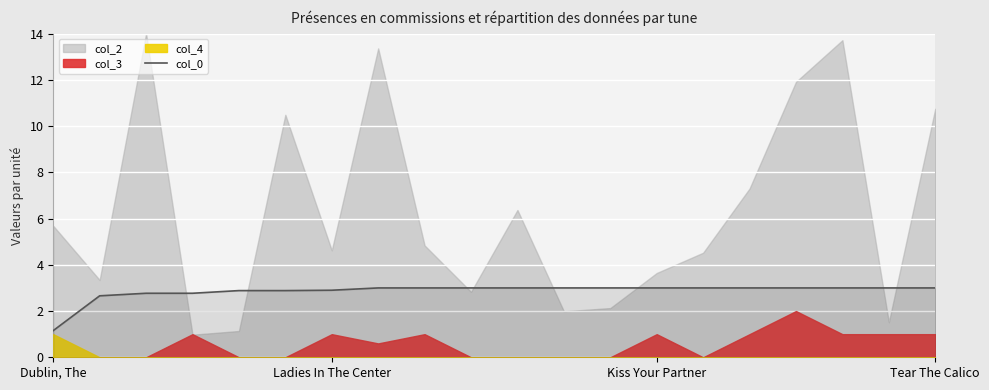

What position from the left is 18?

19